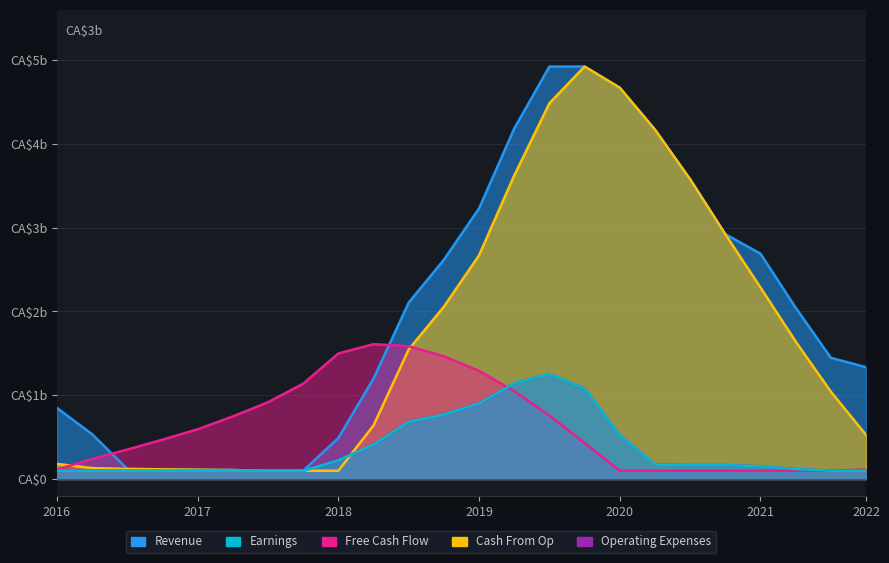

True or false: Revenue has a value of 4670.6 at 2020.

True